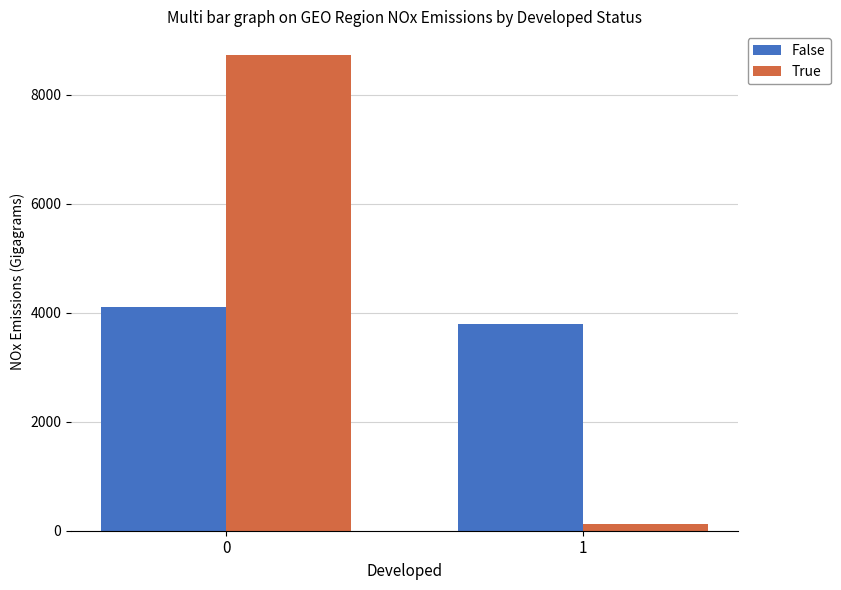

What is the difference between the maximum and minimum values in the False series?

301.4